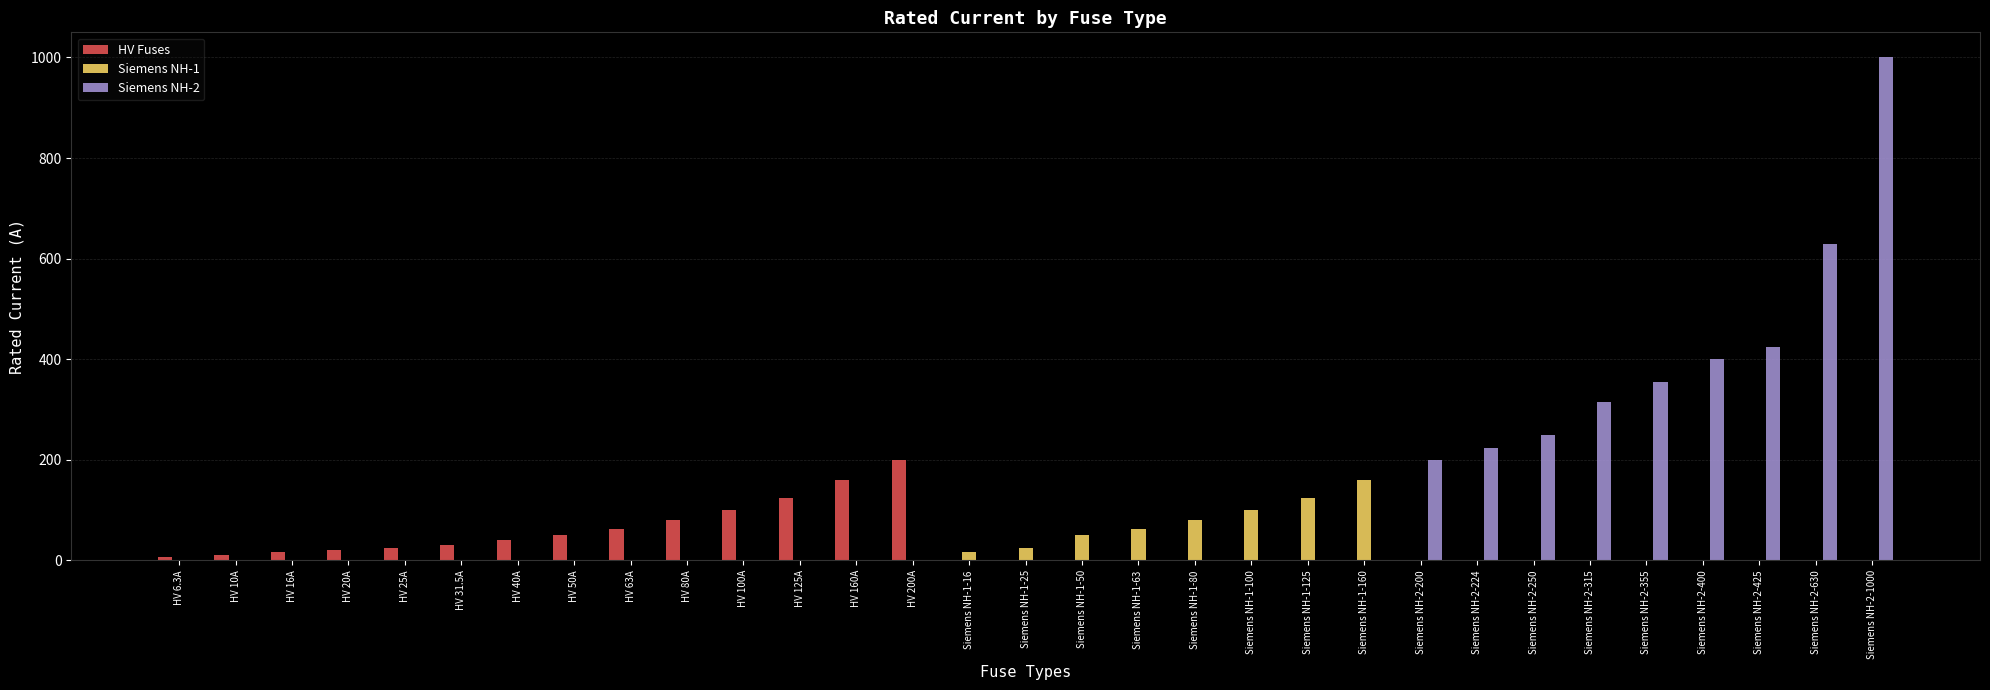

Which series has the largest total across all categories?

Siemens NH-2